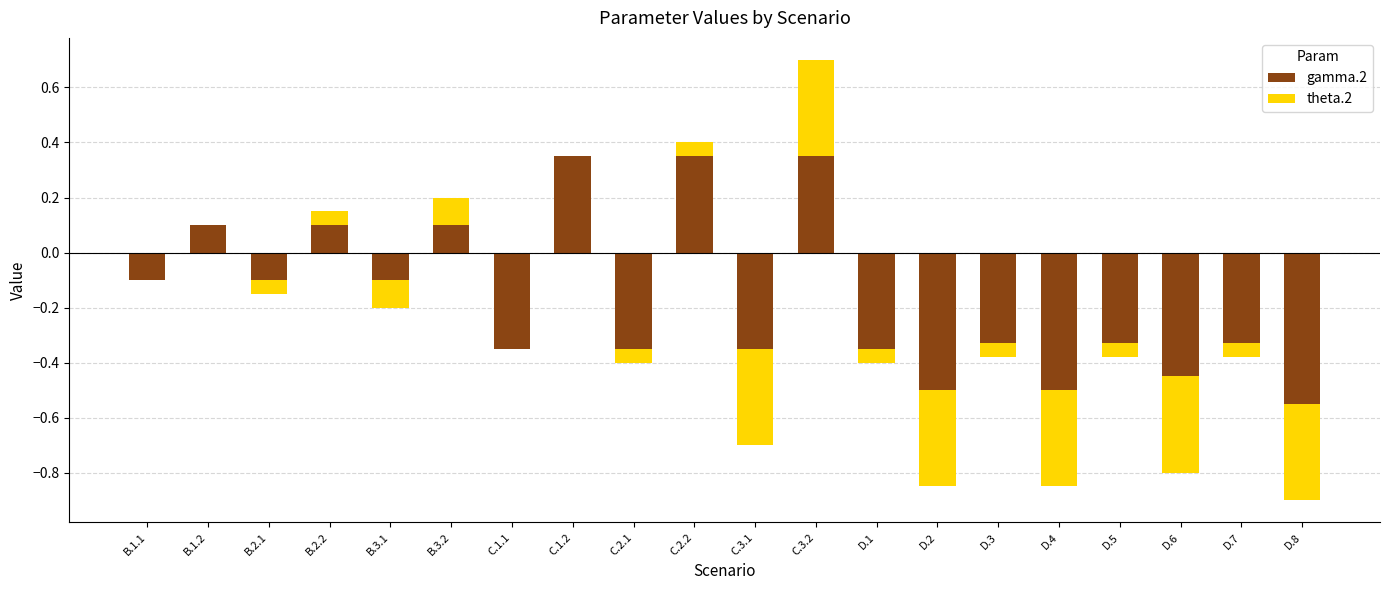

What position from the right is D.7?

2